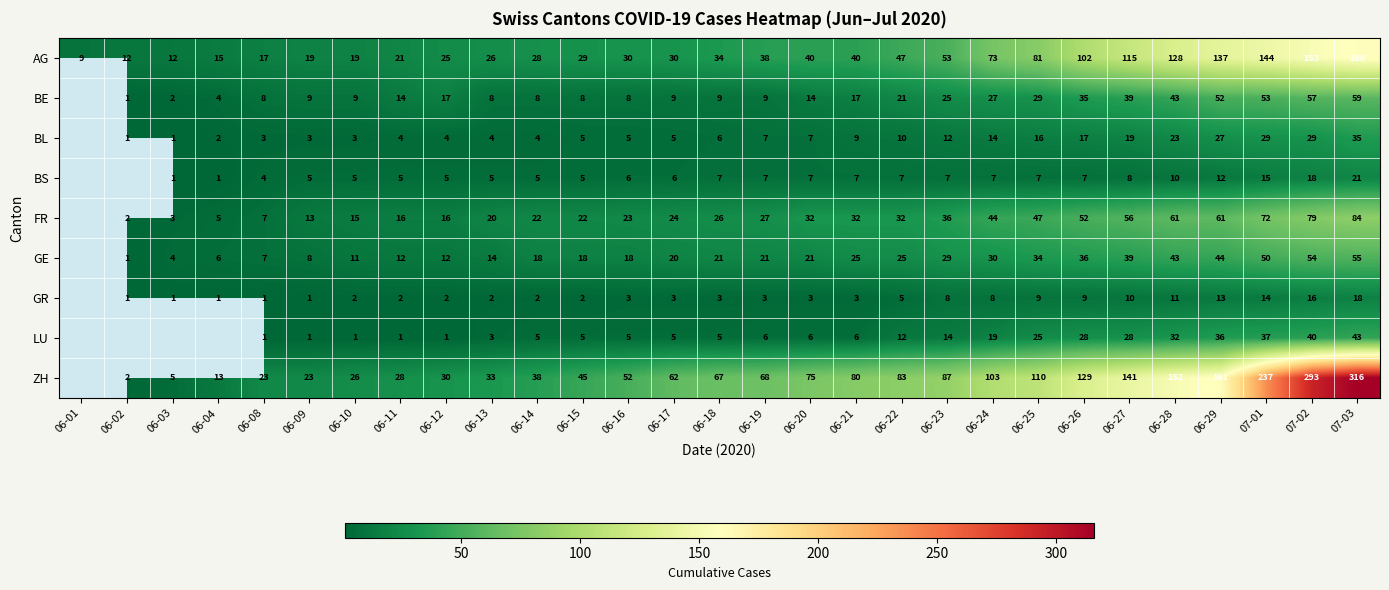

At which category does the chart reach its peak across all series?

07-03